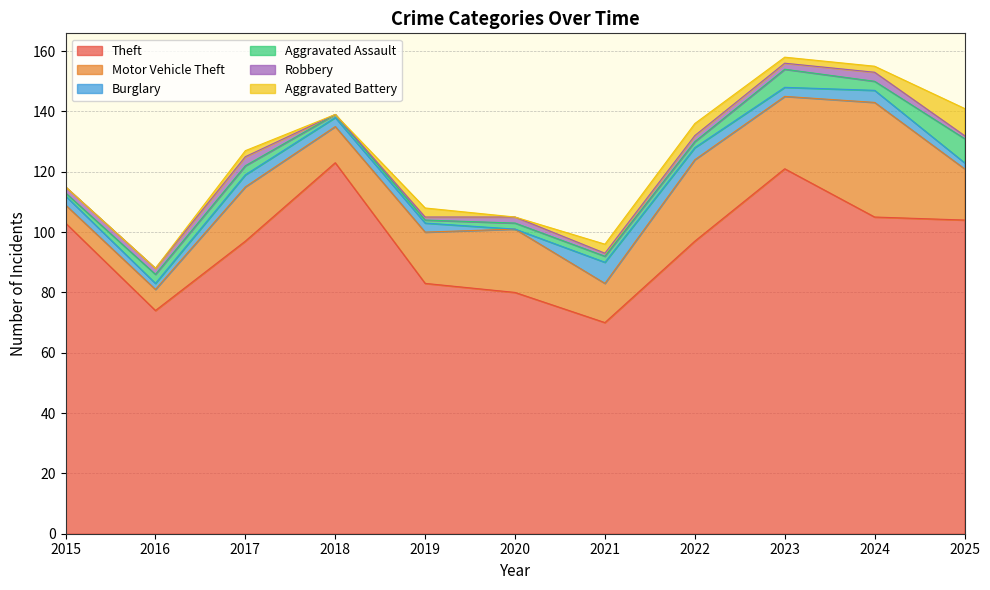

How many lines are shown in the chart?

6